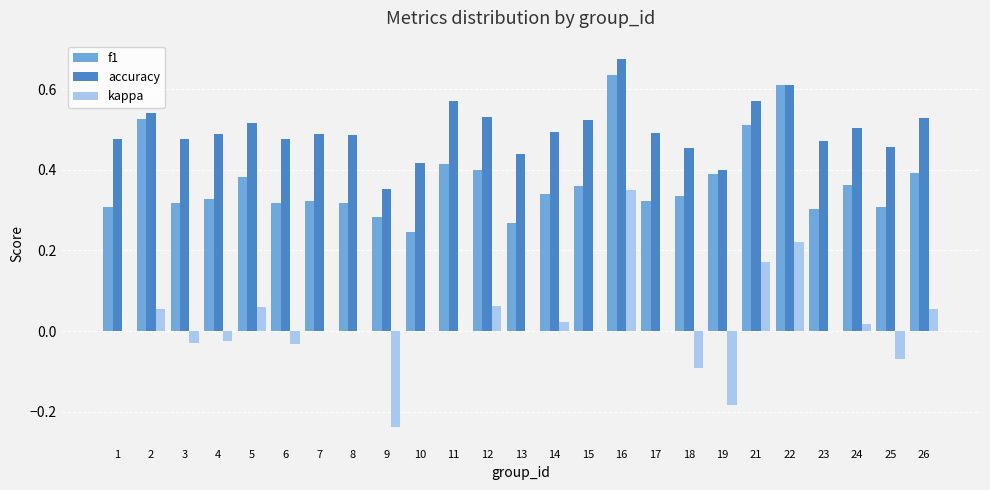

How many categories are shown in the chart?

25